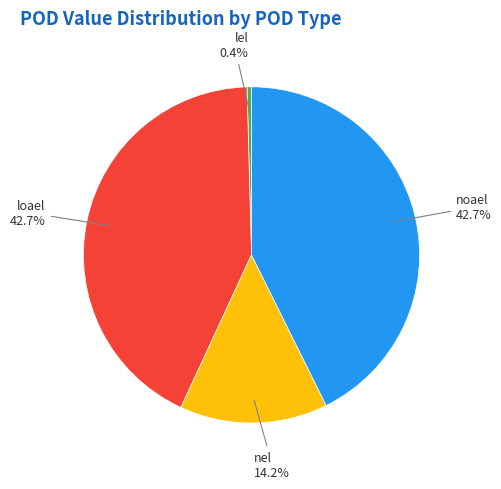

What percentage is NOT represented by nel?

85.8%